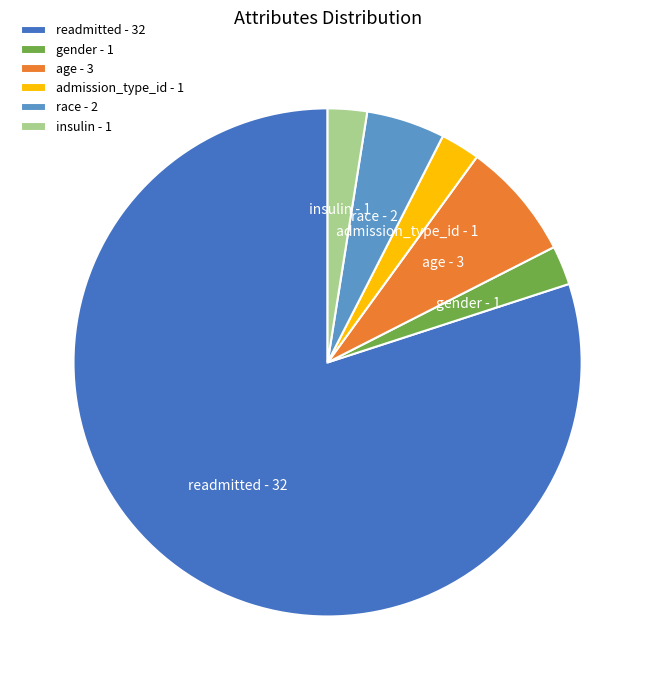

The readmitted - 32 slice represents 80% of the pie. True or false?

True